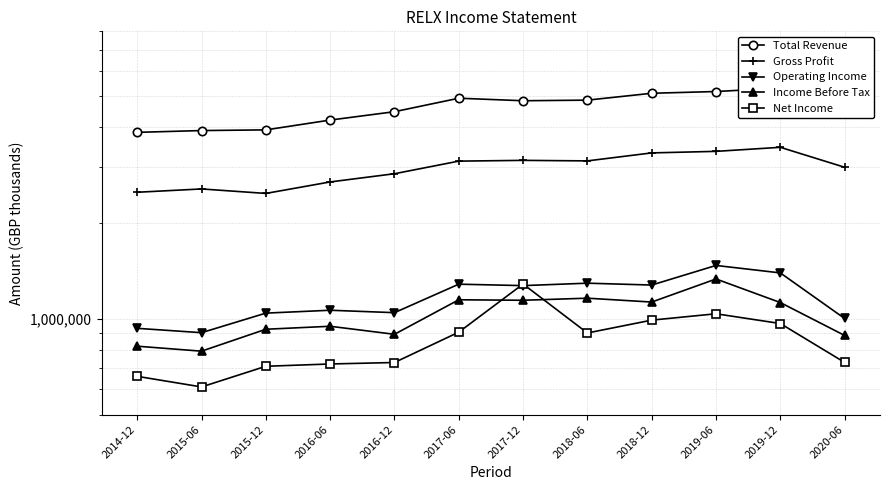

At which label does Net Income first exceed 902700?

2017-06